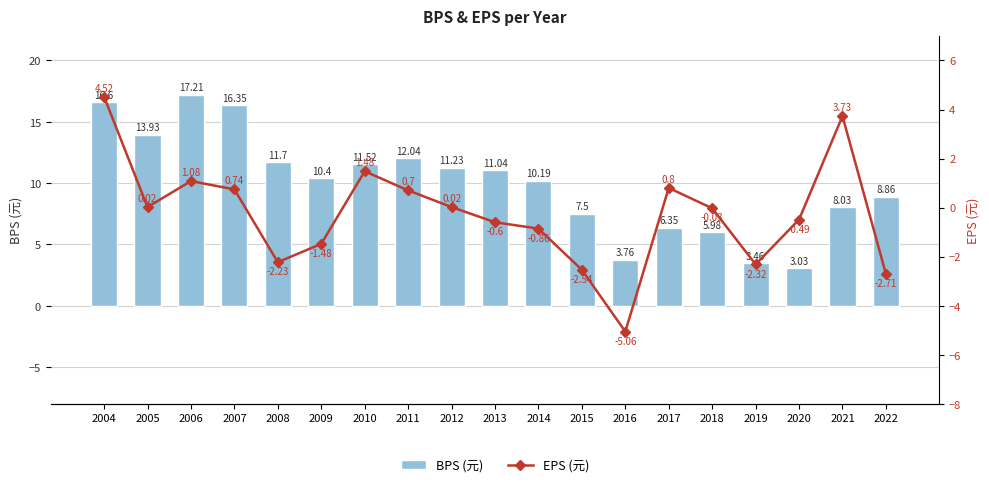

Rank the series by their average value, from lowest to highest.

EPS (元), BPS (元)